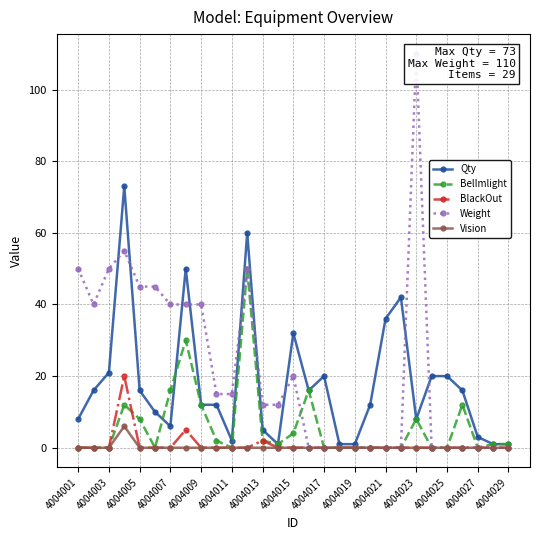

The value of BlackOut at 4004023 is 0. True or false?

True